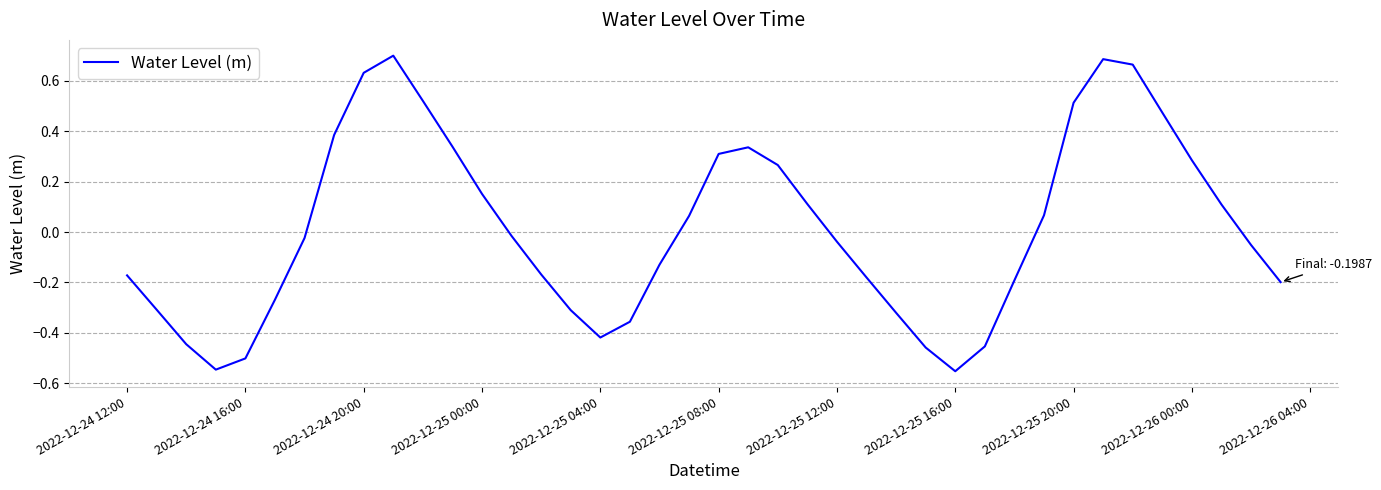

What is the difference between the maximum and minimum values?

1.3